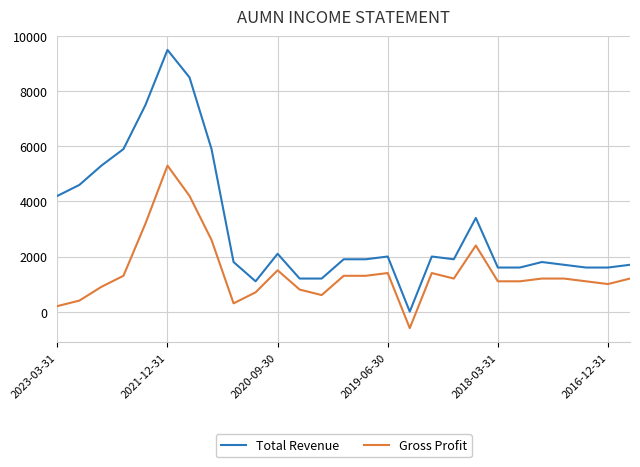

Which series has the largest total across all categories?

Total Revenue